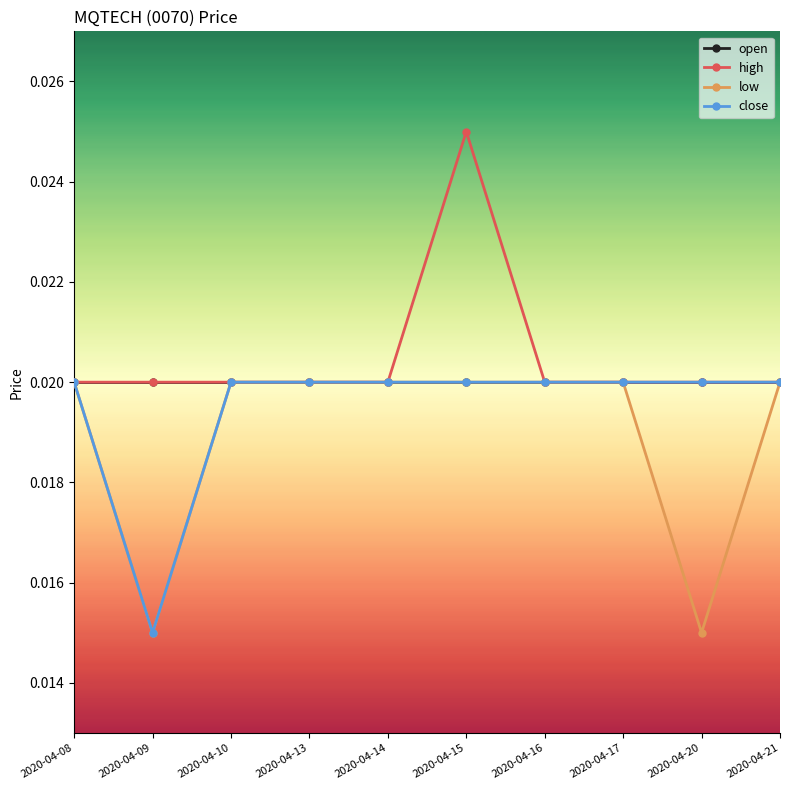

How many close values are between 0 and 1?

10